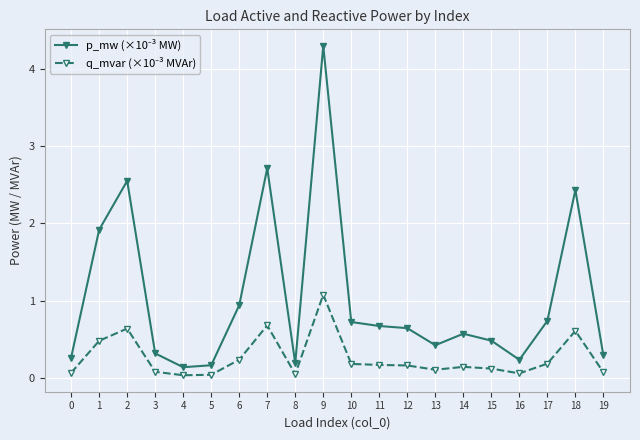

What is the difference between the highest and lowest values at 2?

1.9